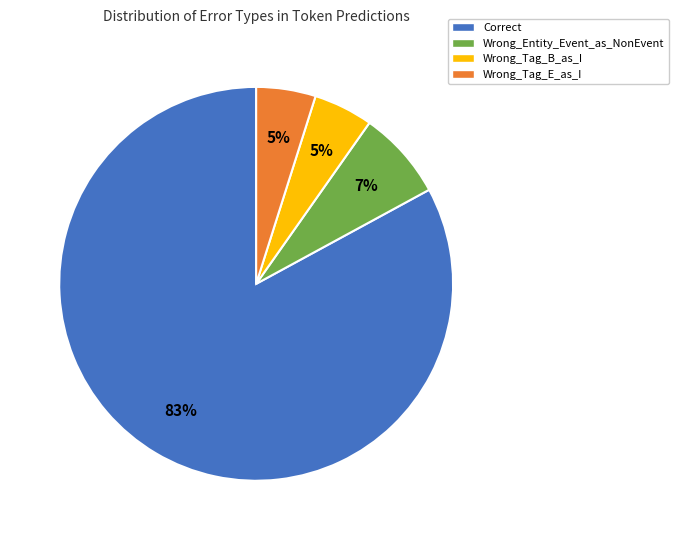

Between Correct and Wrong_Entity_Event_as_NonEvent, which is larger?

Correct